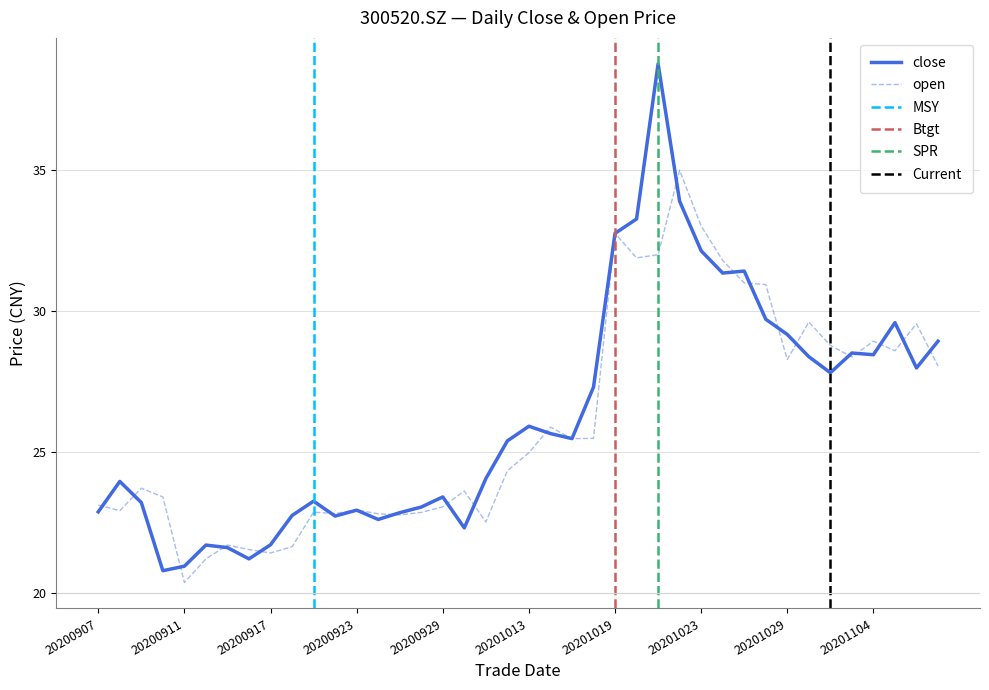

Where does the data first go above 25?

20201012